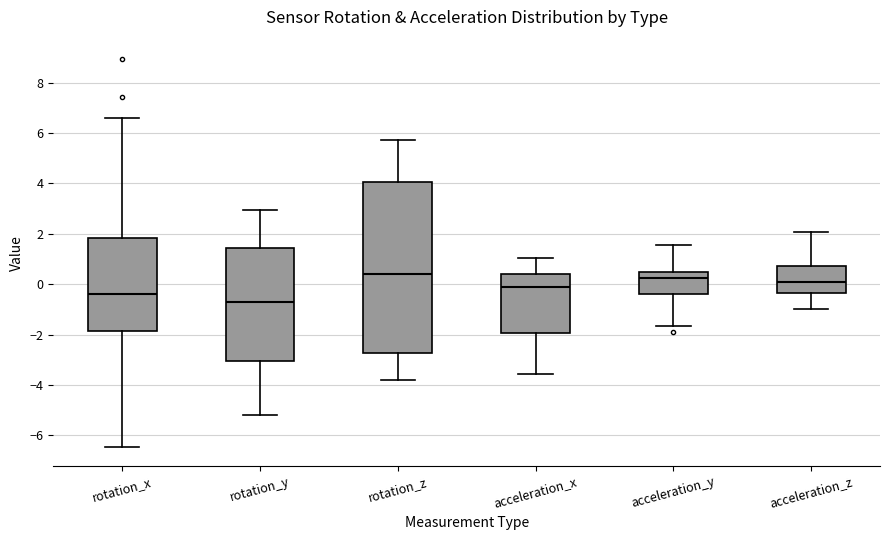

Reading left to right, read every box against the y-axis: the position of its median line, the range the box covers, and the ends of its whiskers. The values are not printed on the chart, so give them approximately, as read against the axis.

rotation_x: median -0.4, box -1.8 to 1.8, whiskers -6.4 to 6.6
rotation_y: median -0.8, box -3.0 to 1.4, whiskers -5.2 to 3.0
rotation_z: median 0.4, box -2.8 to 4.0, whiskers -3.8 to 5.8
acceleration_x: median -0.2, box -2.0 to 0.4, whiskers -3.6 to 1.0
acceleration_y: median 0.2, box -0.4 to 0.4, whiskers -1.6 to 1.6
acceleration_z: median 0.0, box -0.4 to 0.8, whiskers -1.0 to 2.0